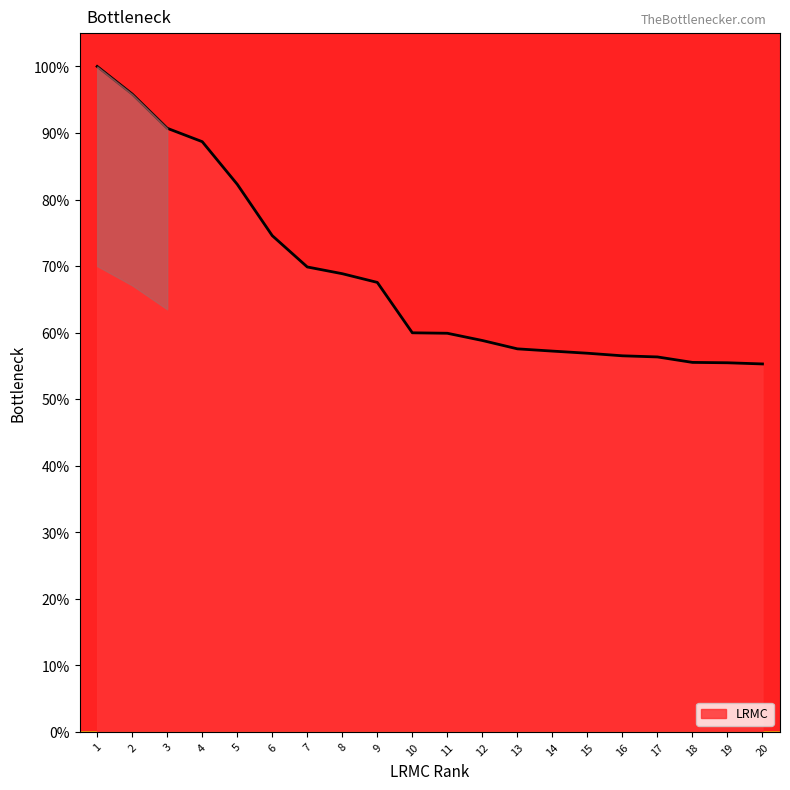

What is the maximum value shown in the chart?

100.0